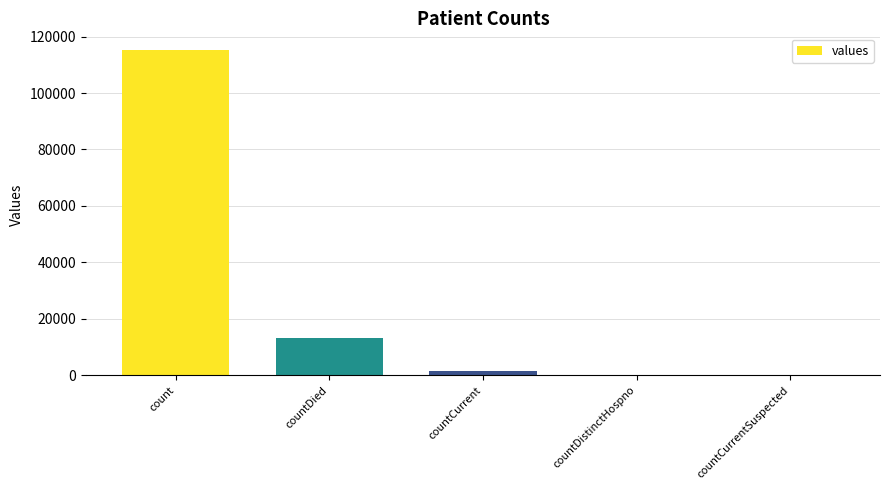

What value does the data have at countCurrent?

1383